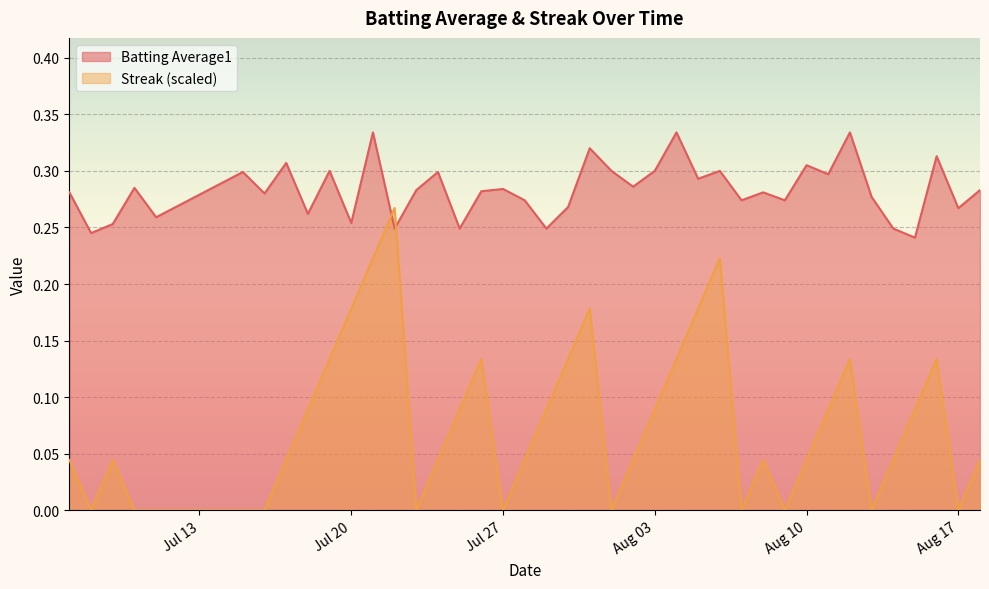

Which series has the widest spread of values?

Streak (scaled)